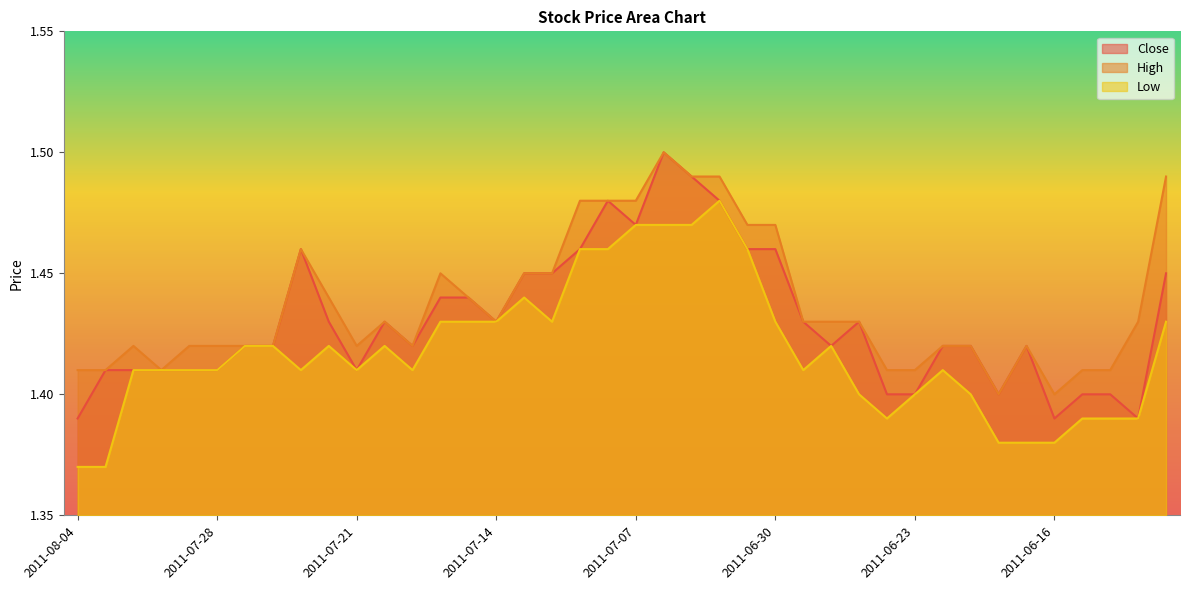

How many interior local peaks does the Close series have?

6